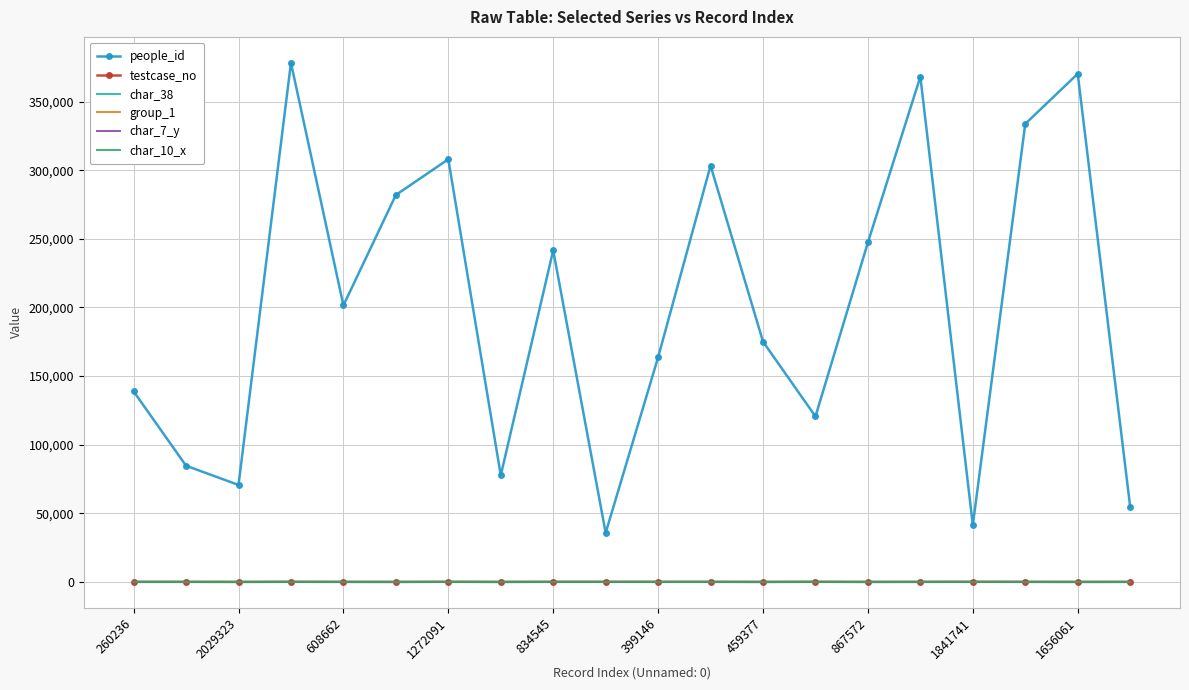

Which series has the largest range (max minus min)?

people_id